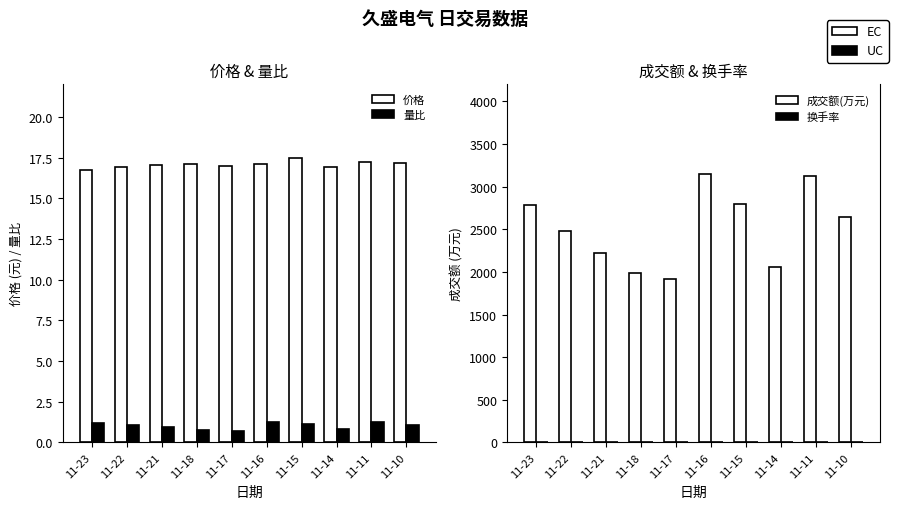

What is the difference between the 成交额(万元) (EC) values at 11-16 and 11-11?

16.0